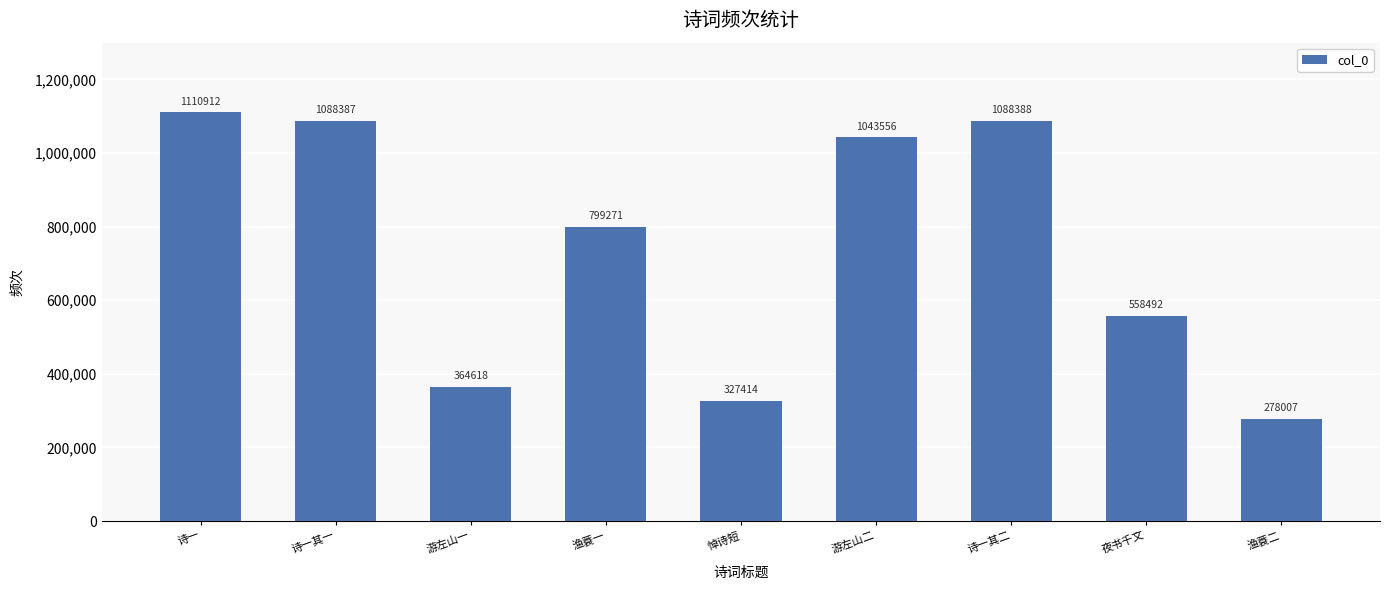

How many data points does each series have?

9